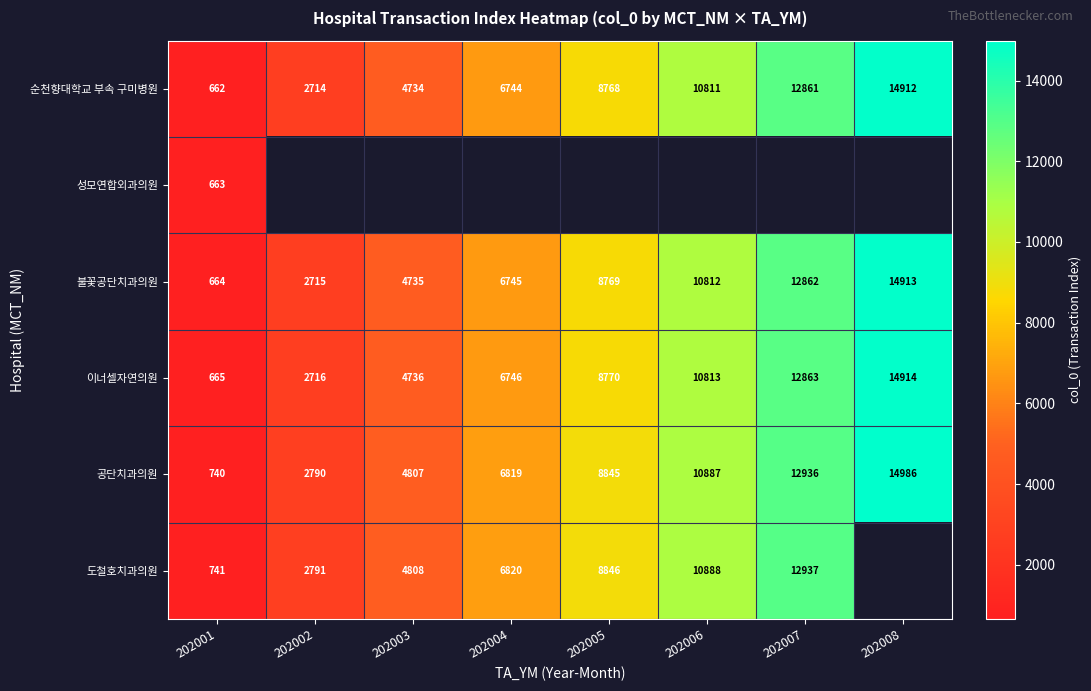

Which category has the lowest value across all series?

202001